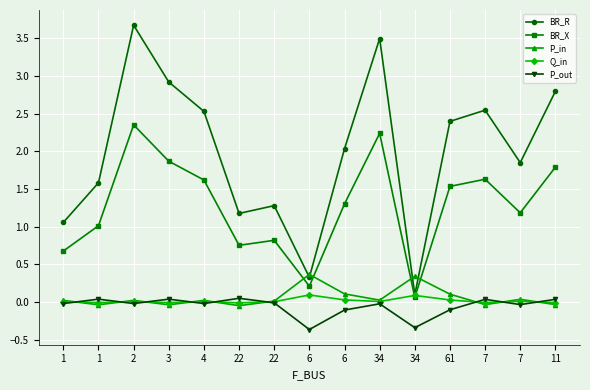

At which label is P_out closest to 0?

22